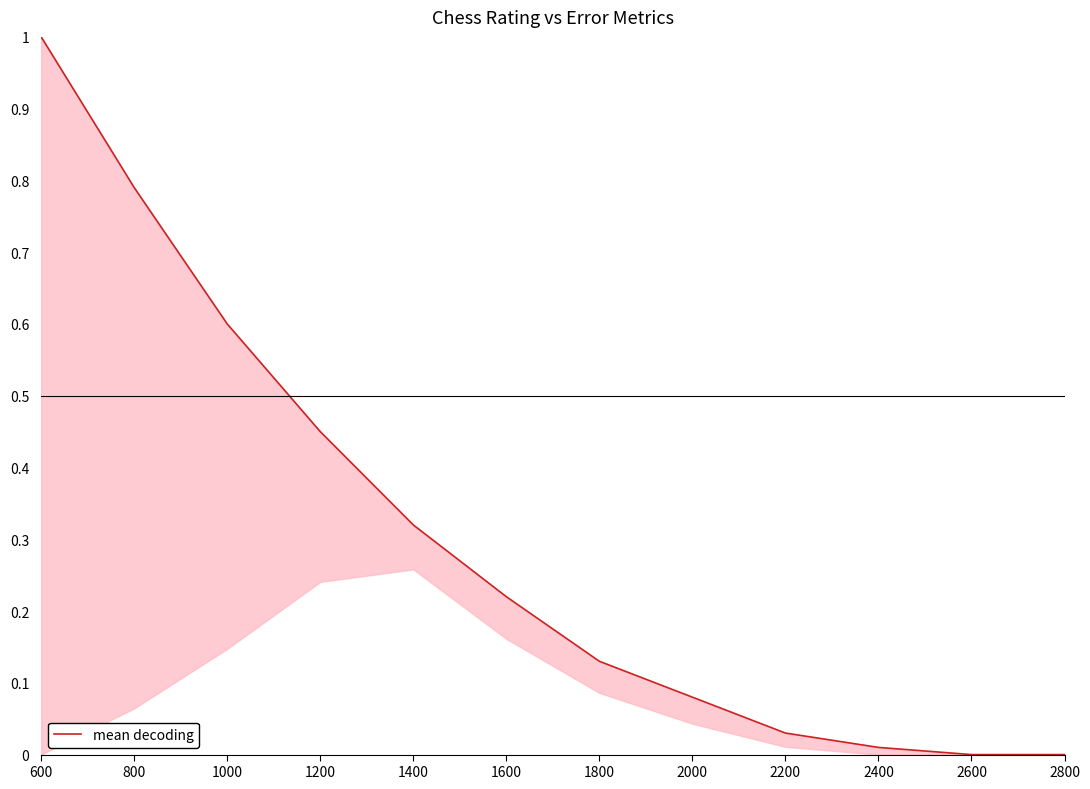

Reading left to right, what are all the values shown in this chart?

1.0	0.8	0.6	0.5	0.3	0.2	0.1	0.1	0.0	0.0	0.0	0.0